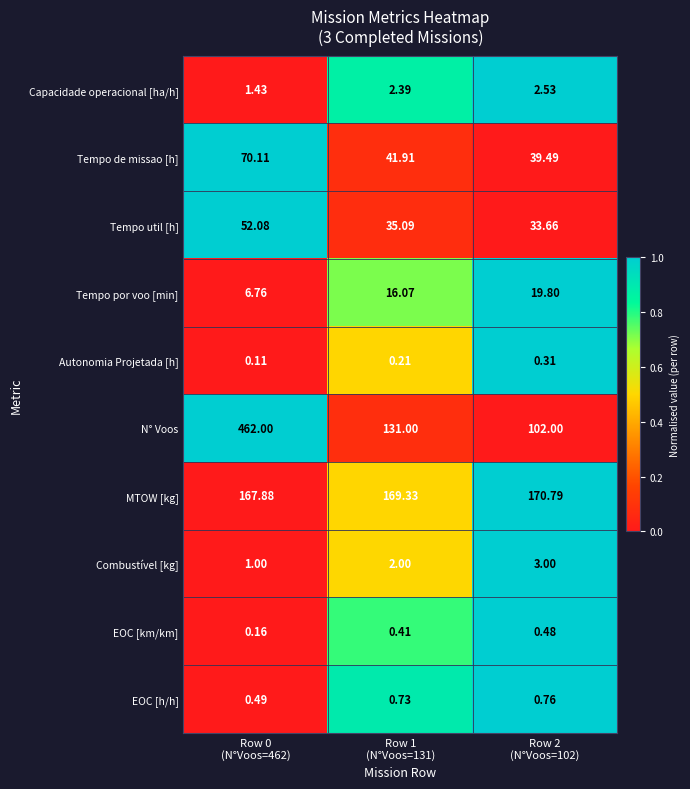

Which series has the widest spread of values?

N° Voos